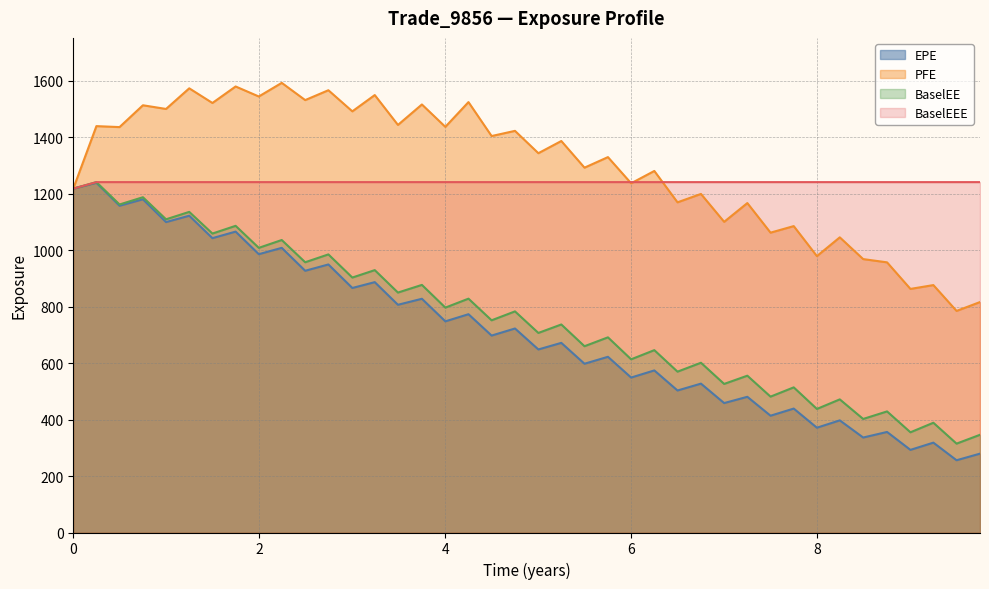

Which series has the largest range (max minus min)?

EPE